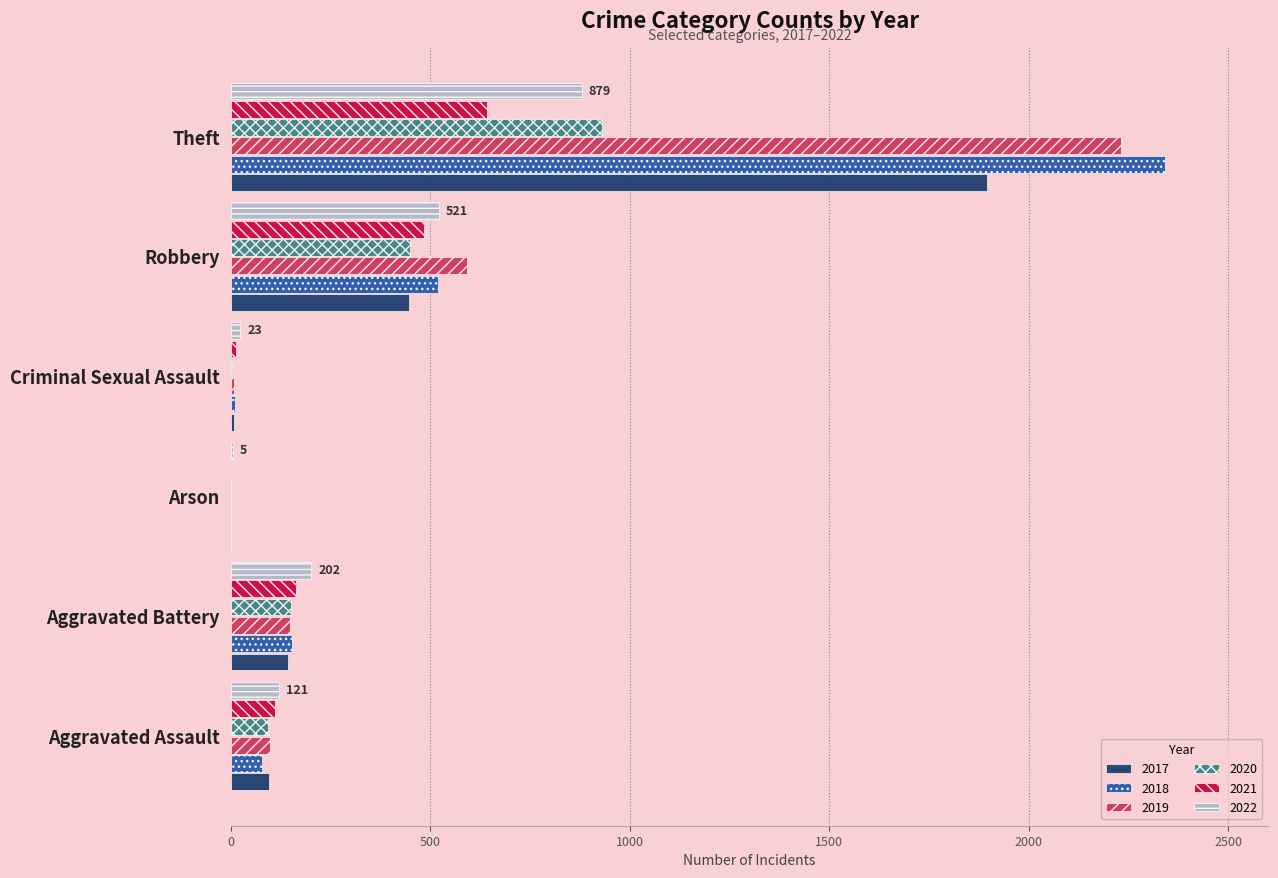

What is the highest value of the 2018 series?

2341